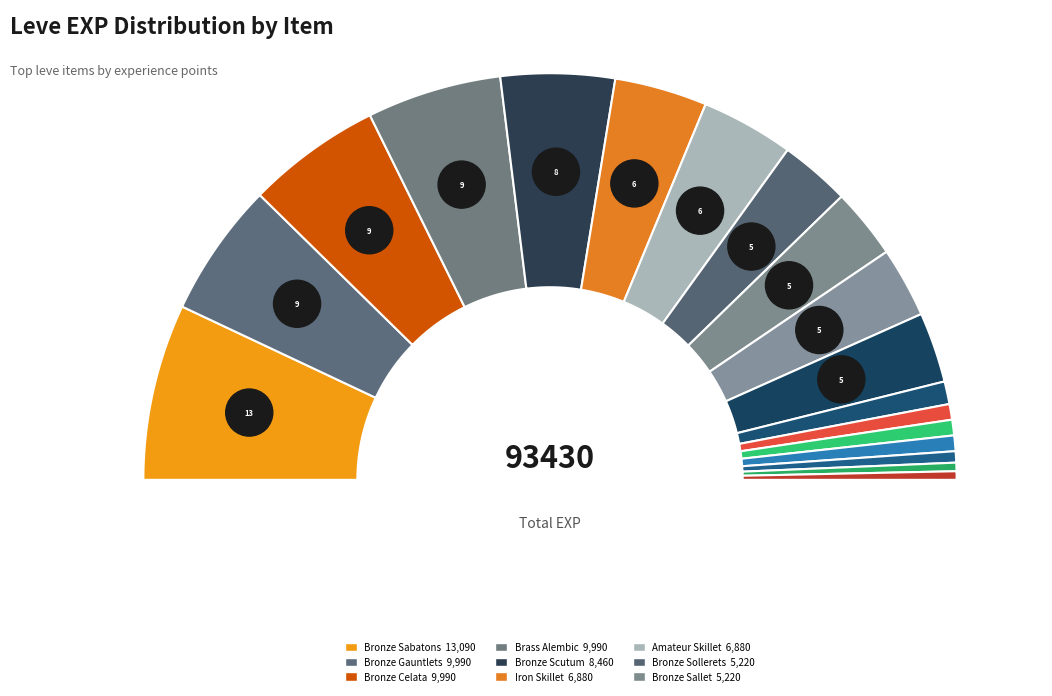

The Bronze Rivets slice represents 1% of the pie. True or false?

True